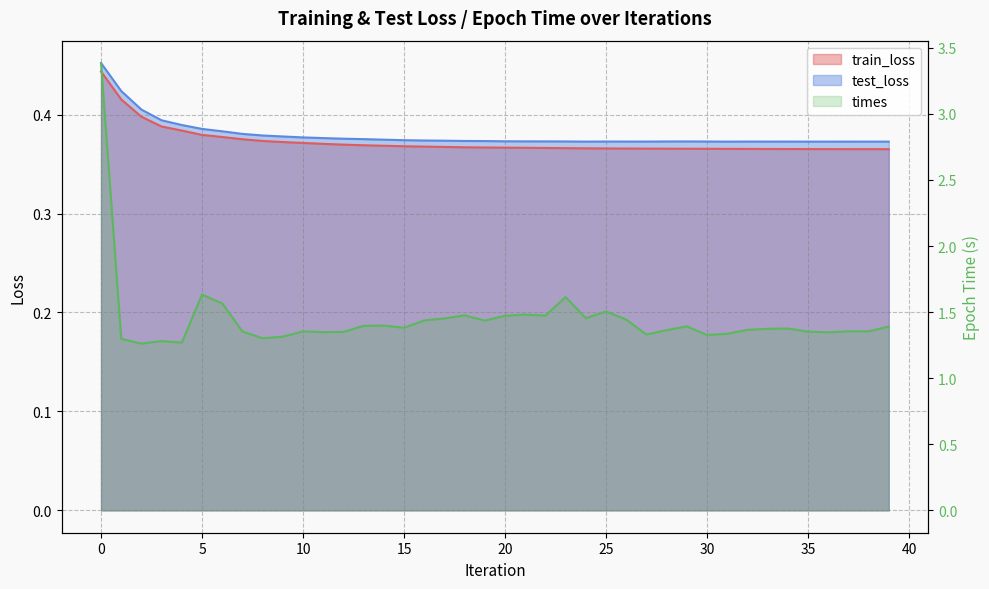

The value of test_loss at 19 is 0.1. True or false?

False